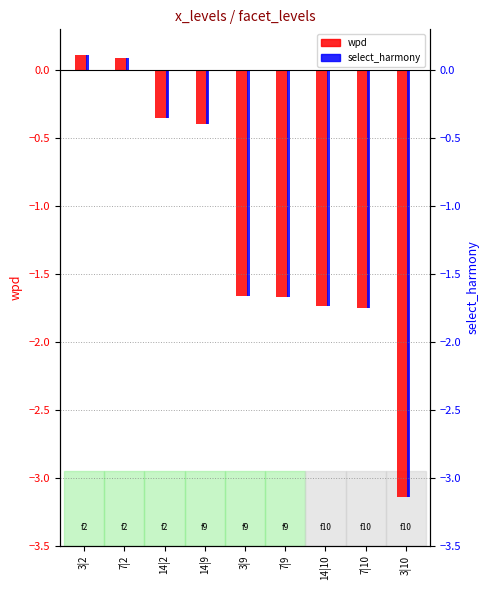

What is the label of the 1st bar from the right?

3|10